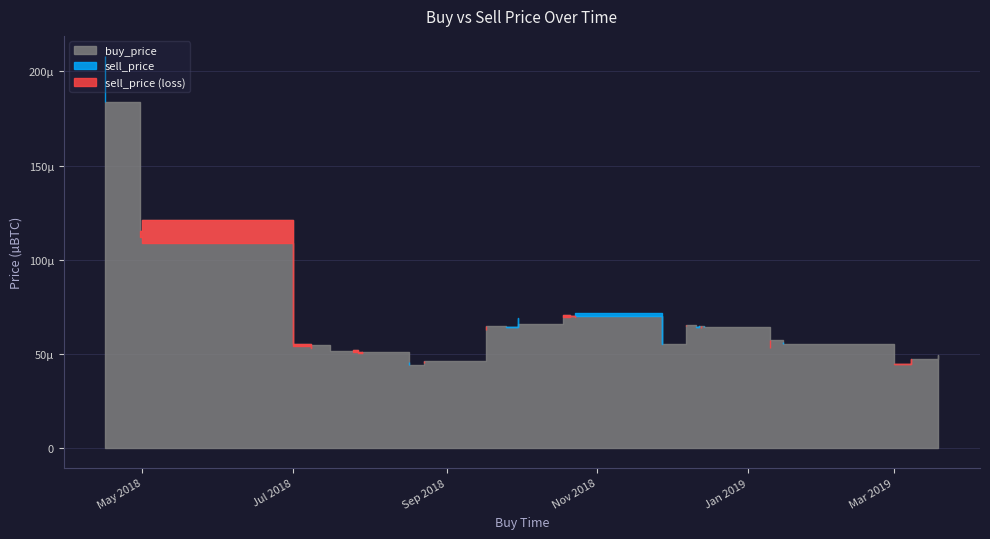

Does the chart display data point markers on the line(s)?

No